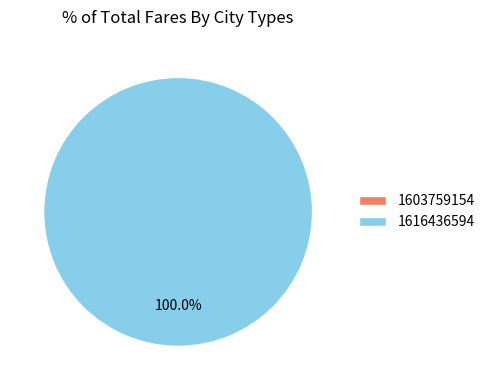

True or false: 1616436594 accounts for 100% of the total.

True